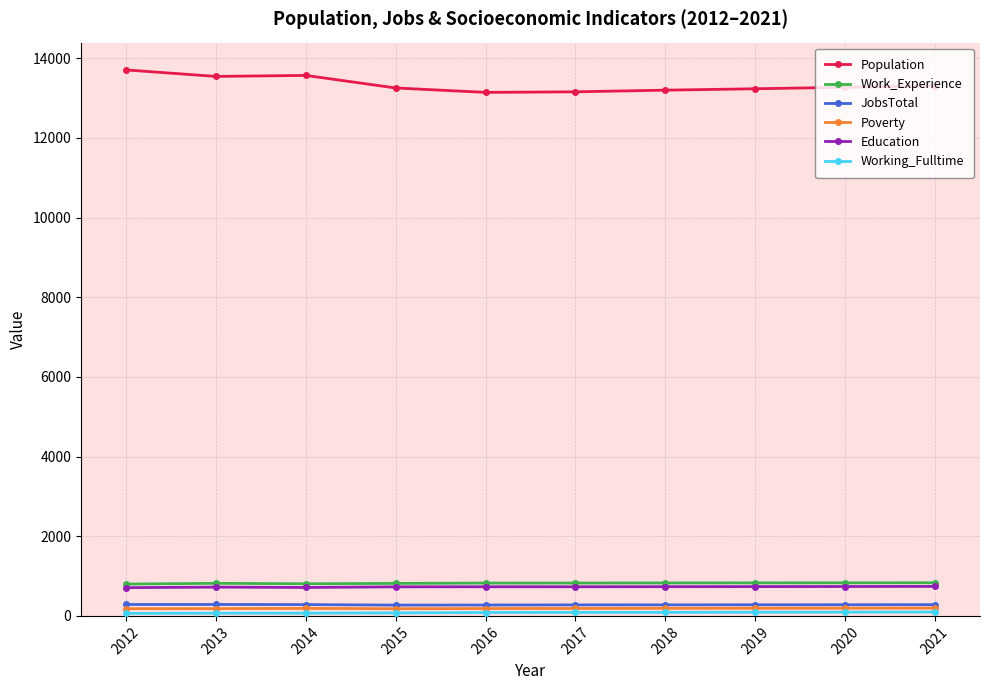

True or false: Education and JobsTotal intersect in this chart.

False